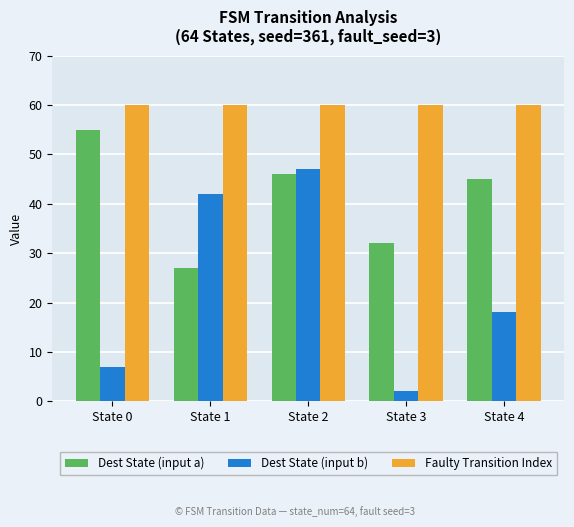

Reading left to right, extract all data points from this chart.

Dest State (input a): State 0=55	State 1=27	State 2=46	State 3=32	State 4=45
Dest State (input b): State 0=7	State 1=42	State 2=47	State 3=2	State 4=18
Faulty Transition Index: State 0=60	State 1=60	State 2=60	State 3=60	State 4=60